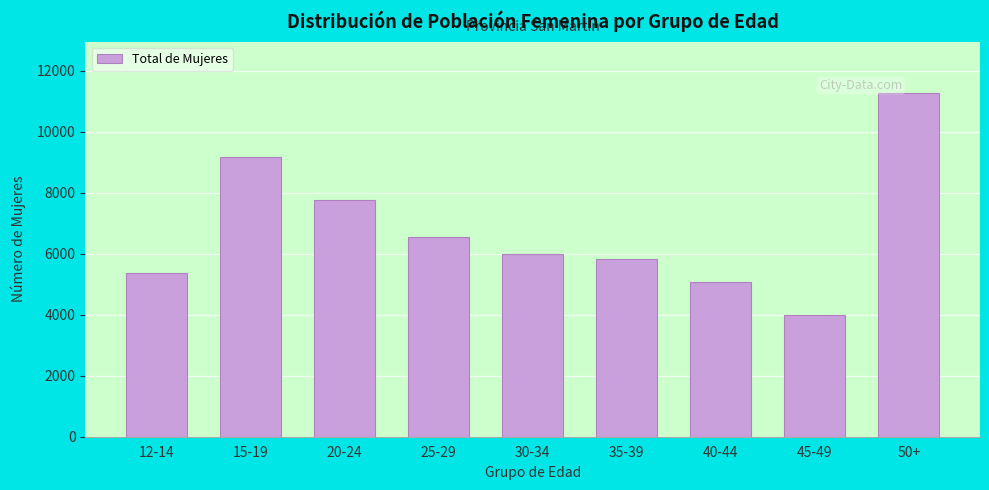

Reading left to right, extract all data points from this chart.

12-14=5375	15-19=9170	20-24=7753	25-29=6538	30-34=5987	35-39=5843	40-44=5088	45-49=3989	50+=11268